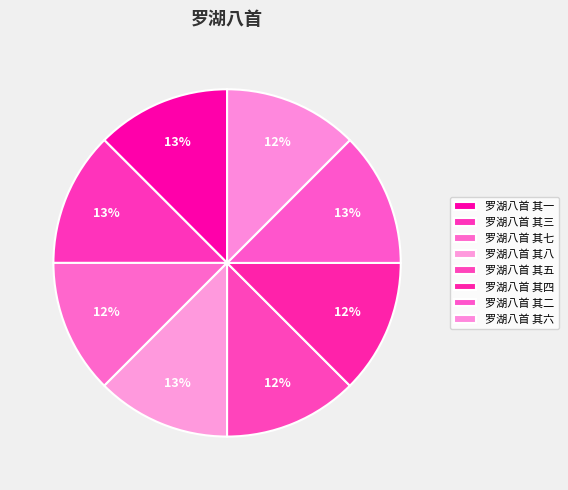

What is the ratio of the value at 罗湖八首 其八 to the value at 罗湖八首 其六?

1.0